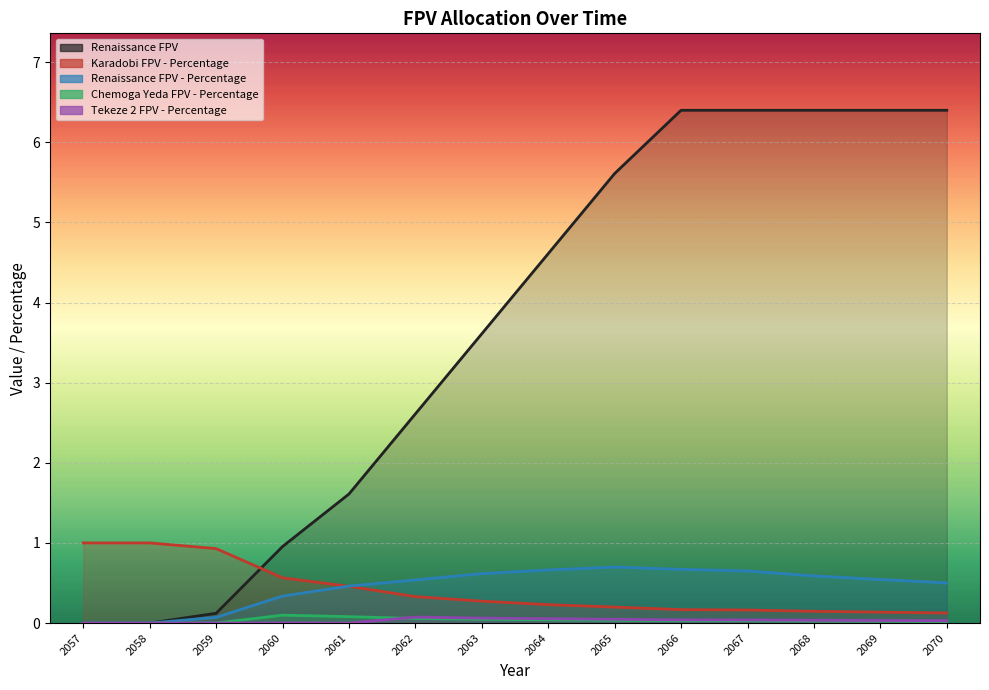

Which series changed the most between 2068 and 2069?

Renaissance FPV - Percentage